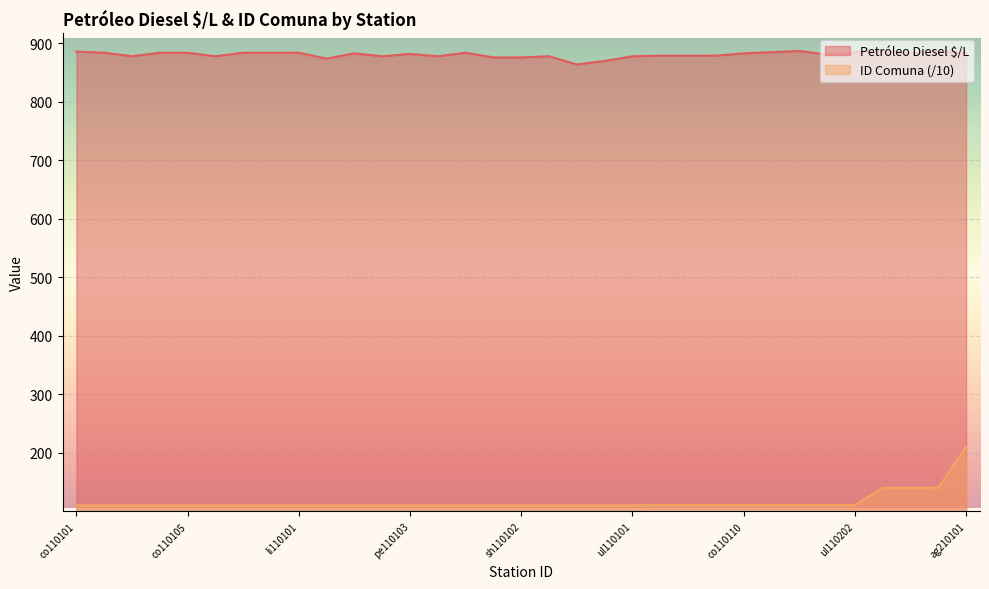

Is it true that the value at pb110103 is 887?

True